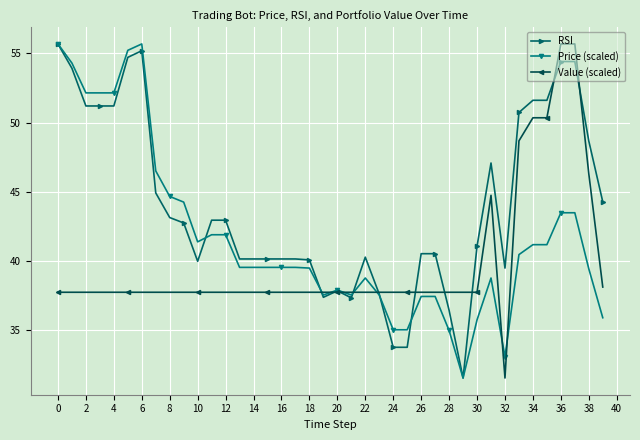

How many series are shown in this chart?

3